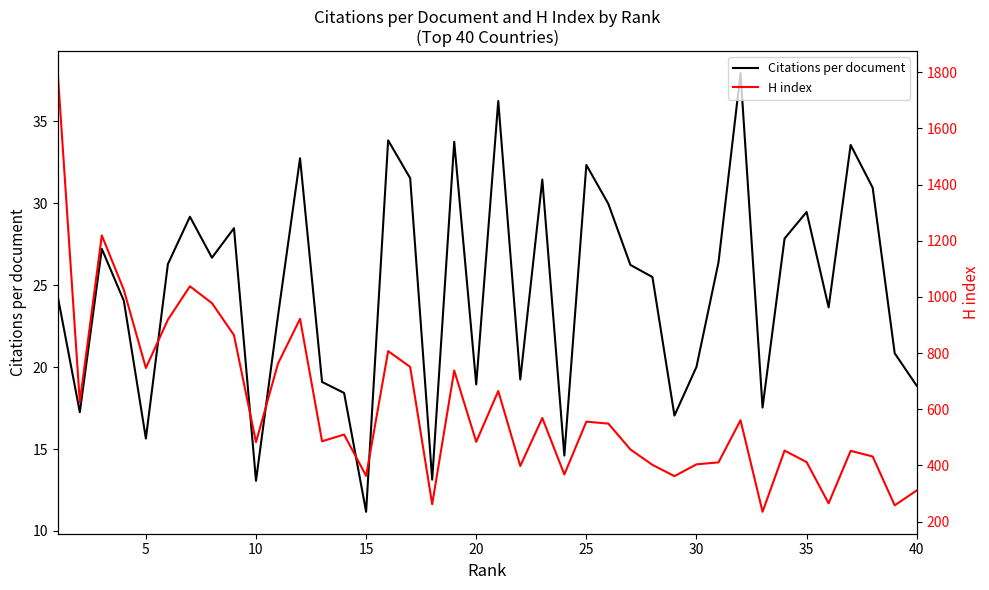

Which category has the lowest value in the Citations per document series?

15